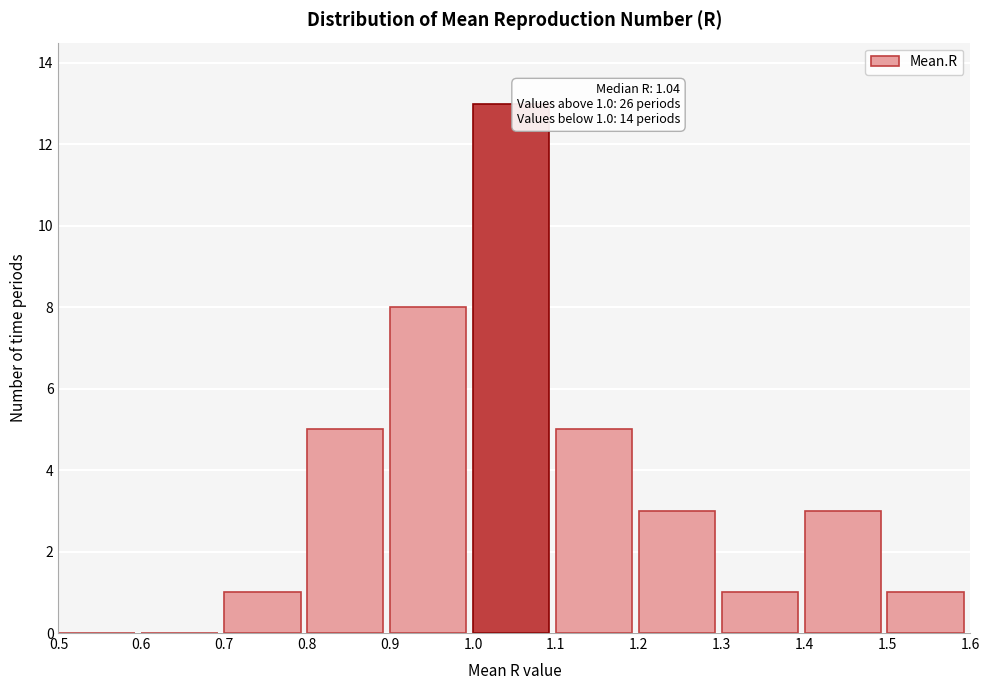

Over which range of the x-axis is the bar tallest?

1.0 to 1.1